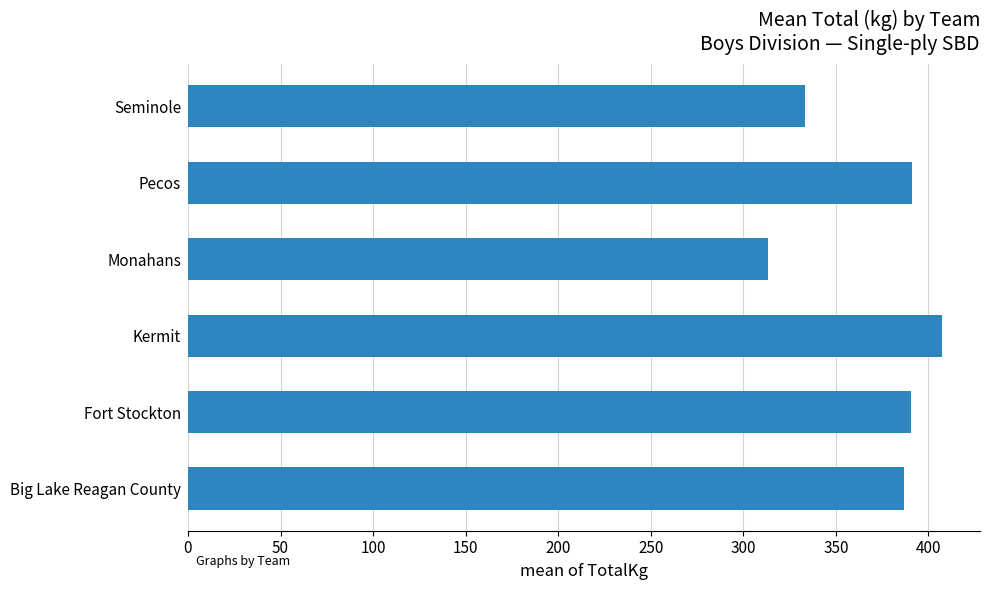

At which category does the chart reach its minimum across all series?

Monahans